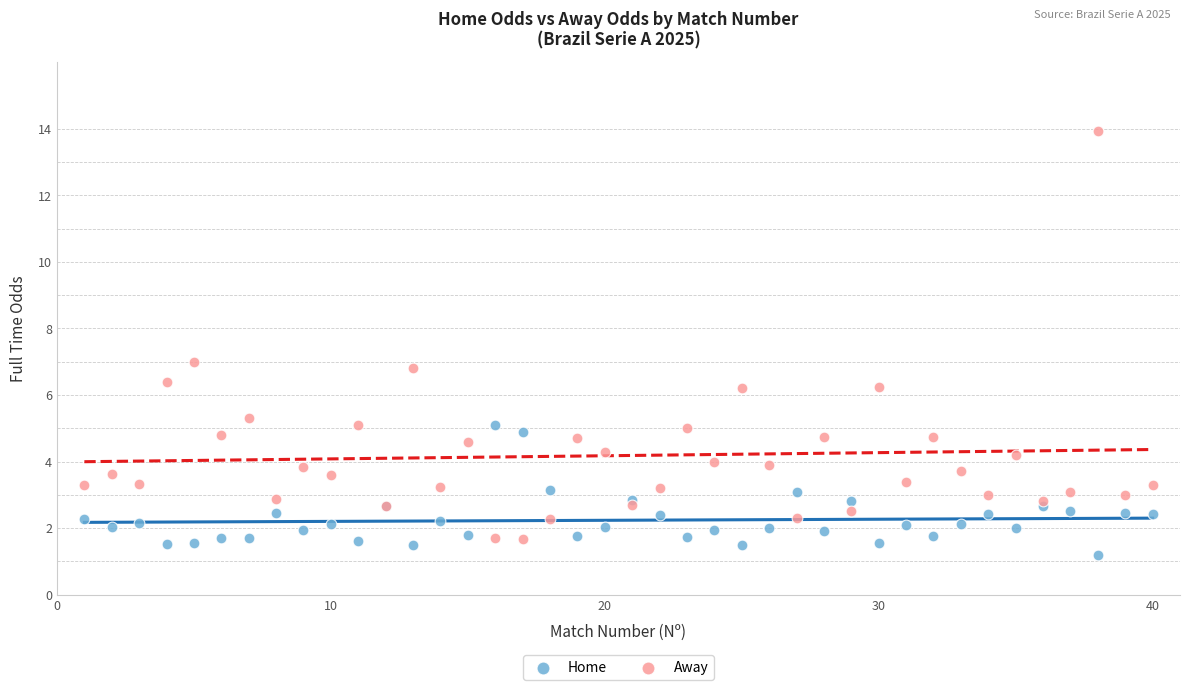

Which series reaches the maximum Y coordinate?

Away